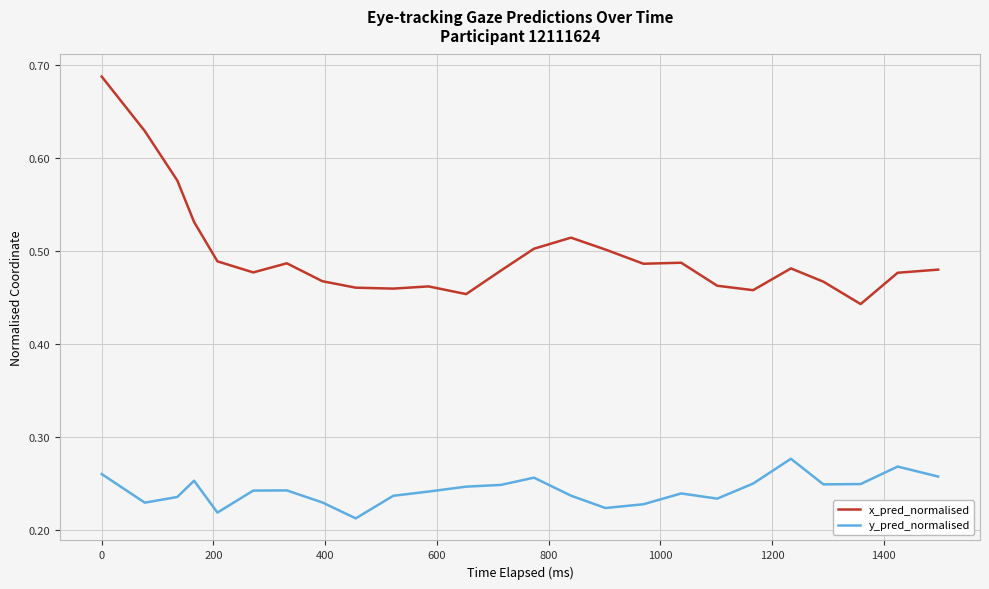

List the series in order of their peak value, highest first.

x_pred_normalised, y_pred_normalised